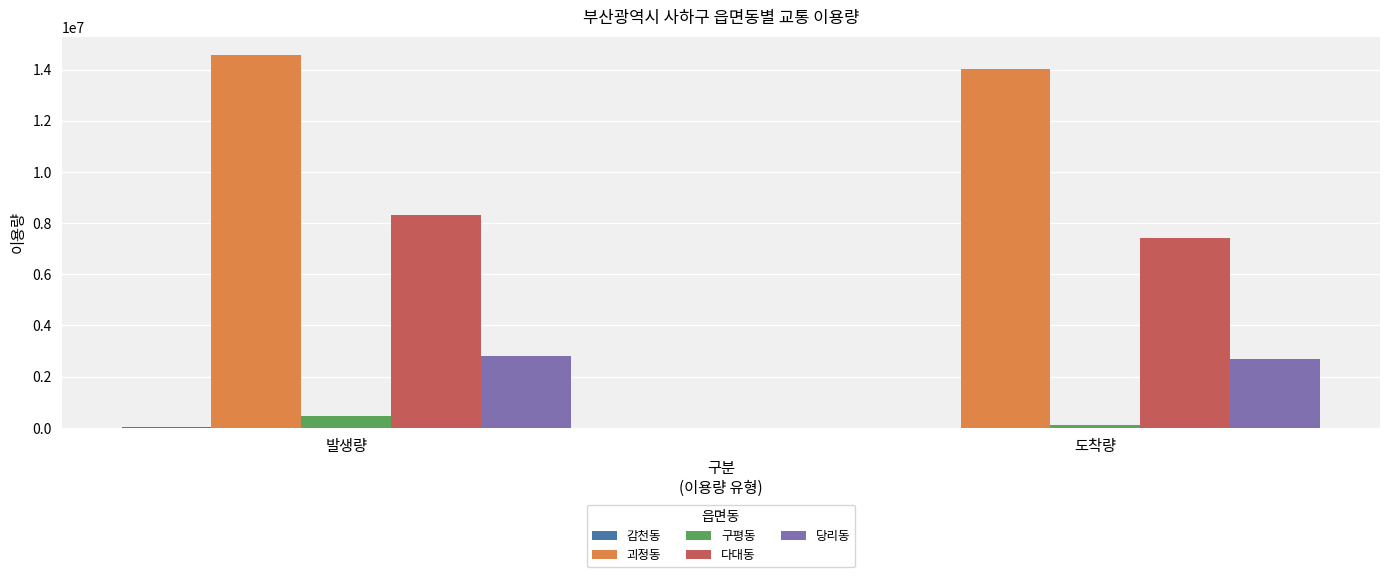

Which label corresponds to the largest value in the chart?

발생량